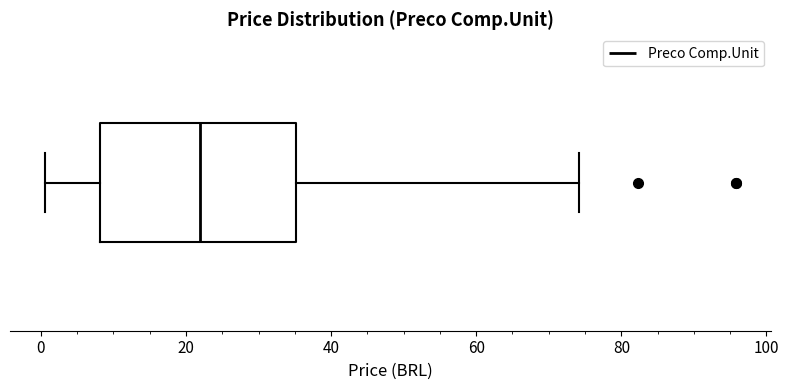

Transcribe this box plot: give where the median line is, the range the box spans, and where the two whiskers end, as read against the x-axis. The values are not printed on the chart, so give them approximately, as read against the axis.

median 22, box 8 to 36, whiskers 0 to 74